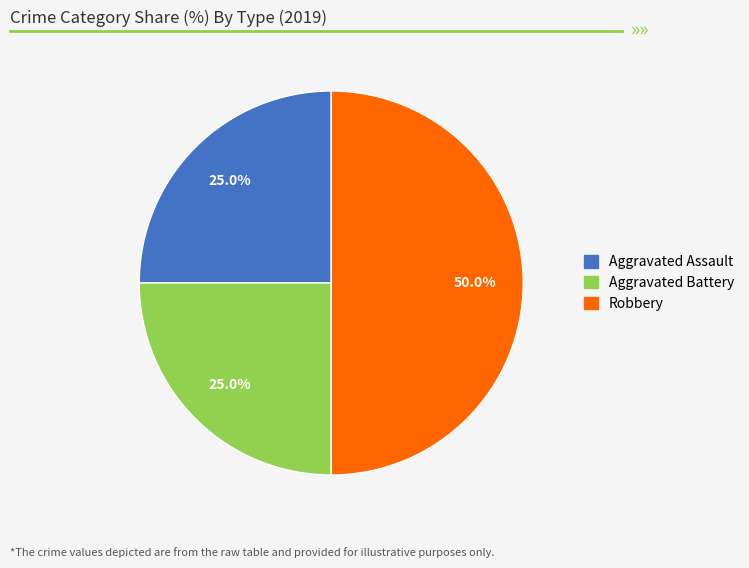

Is Aggravated Assault the majority of the pie?

No